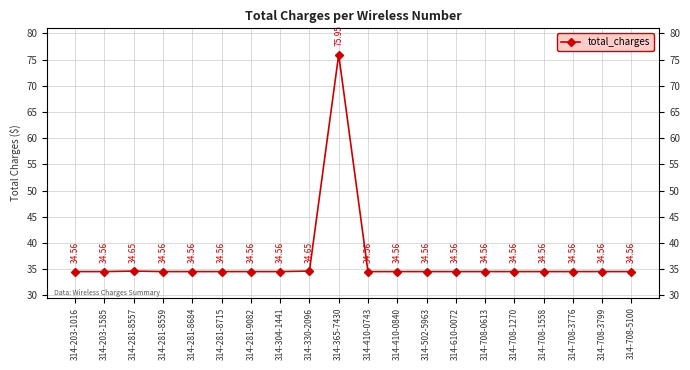

Reading left to right, list all the values displayed in this chart.

34.6	34.6	34.6	34.6	34.6	34.6	34.6	34.6	34.6	76.0	34.6	34.6	34.6	34.6	34.6	34.6	34.6	34.6	34.6	34.6